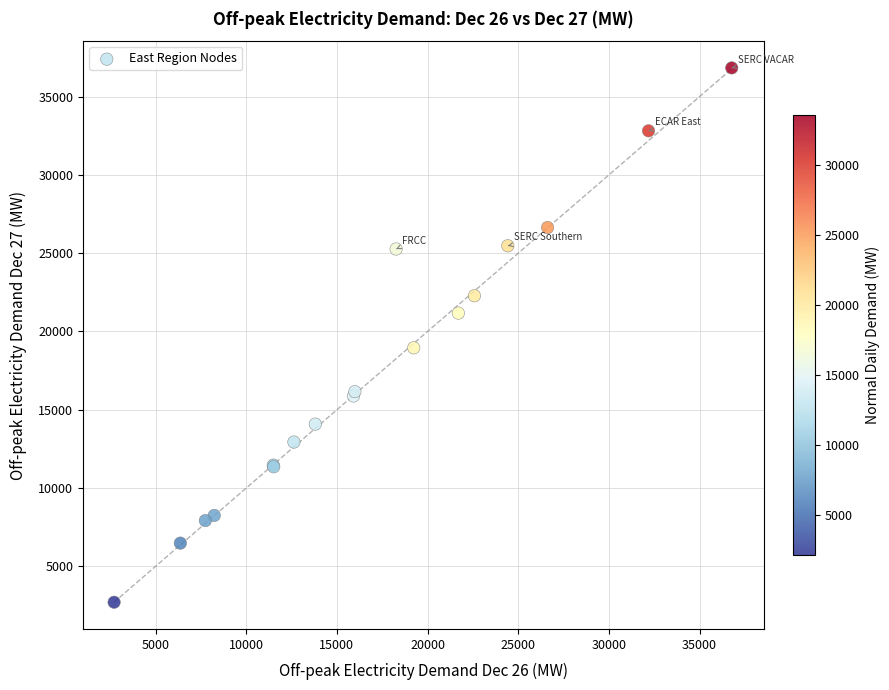

What Y value in the scatter plot is closest to 19771?

18957.8